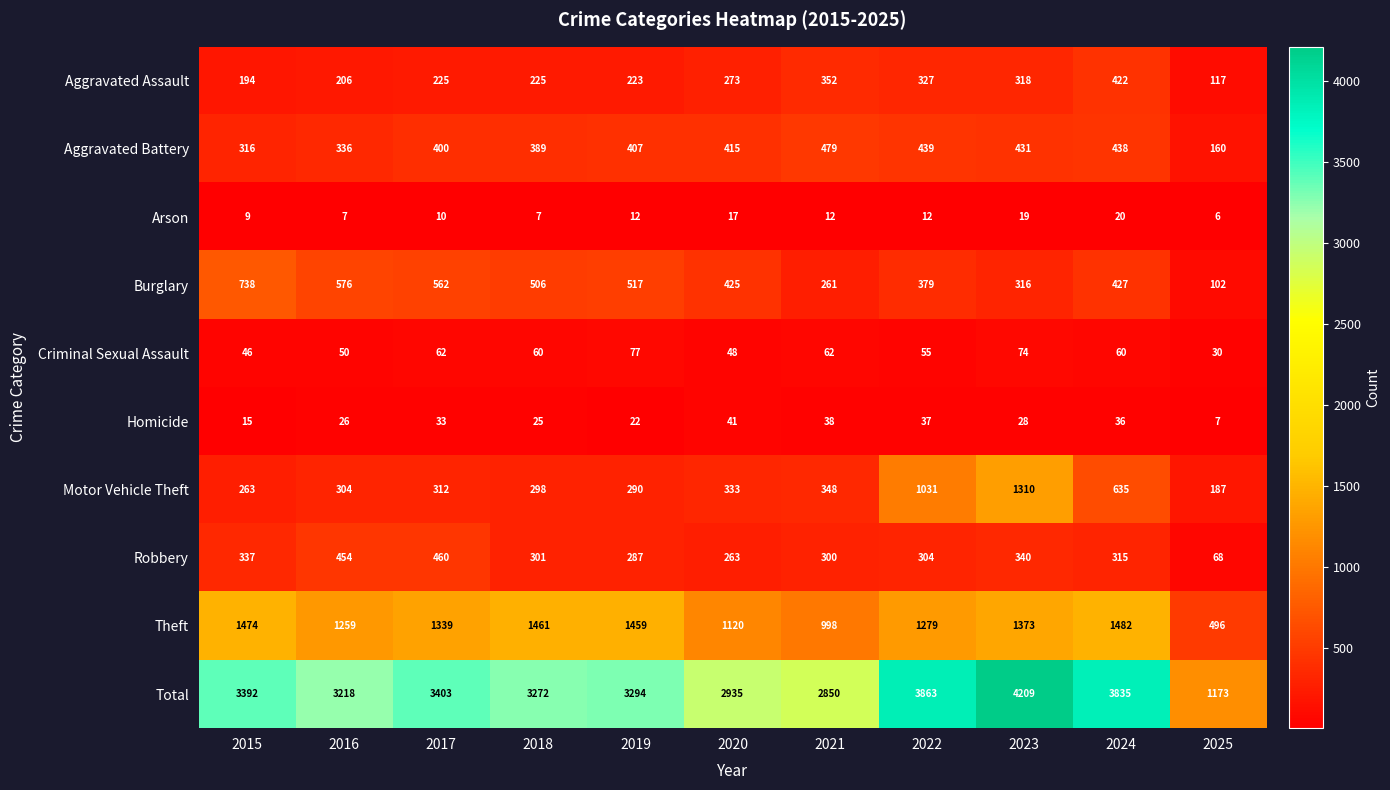

Which label corresponds to the largest value in the chart?

2023